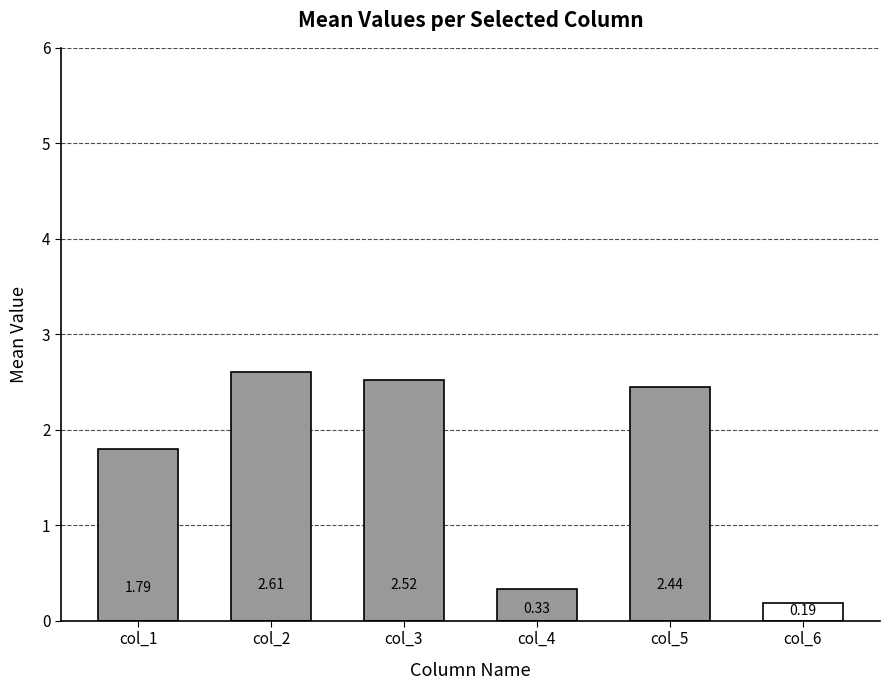

Approximately how many times larger is the value at col_3 compared to col_5?

1.0